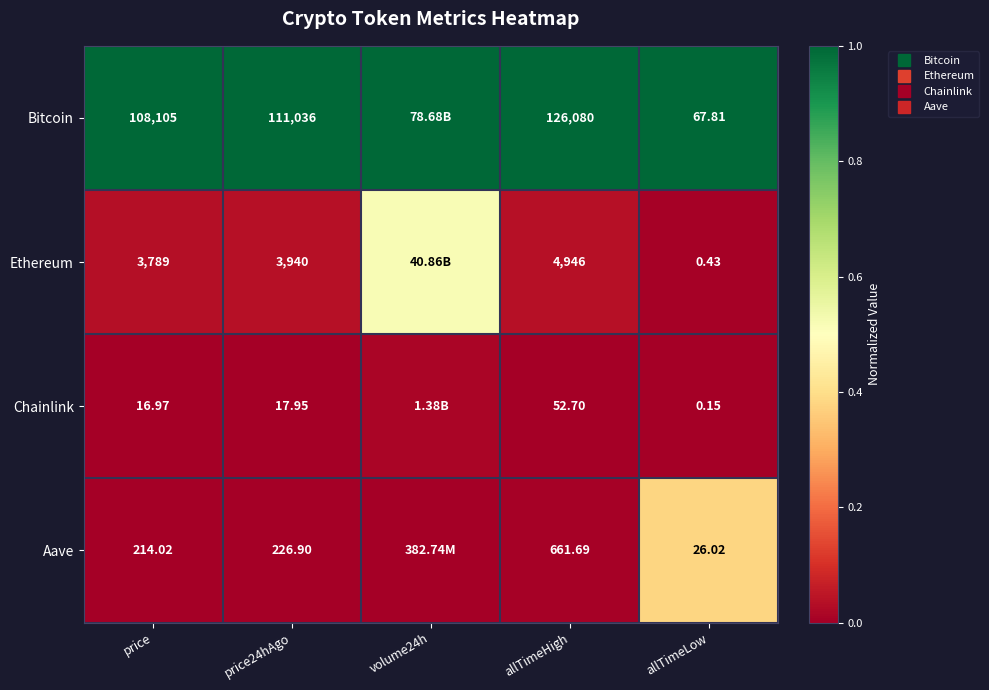

Between volume24h and allTimeLow, which is larger?

volume24h